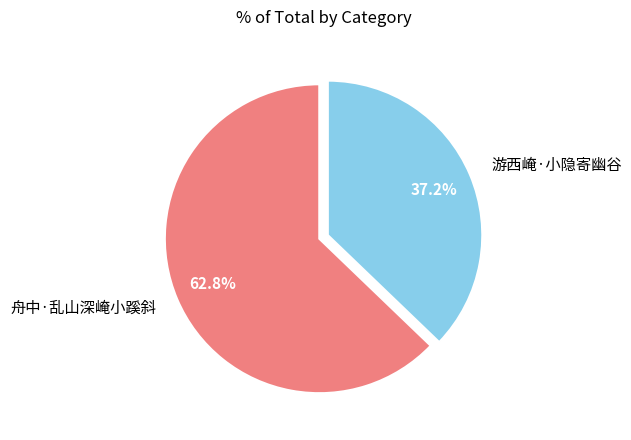

What is the largest slice in the pie chart?

舟中·乱山深崦小蹊斜